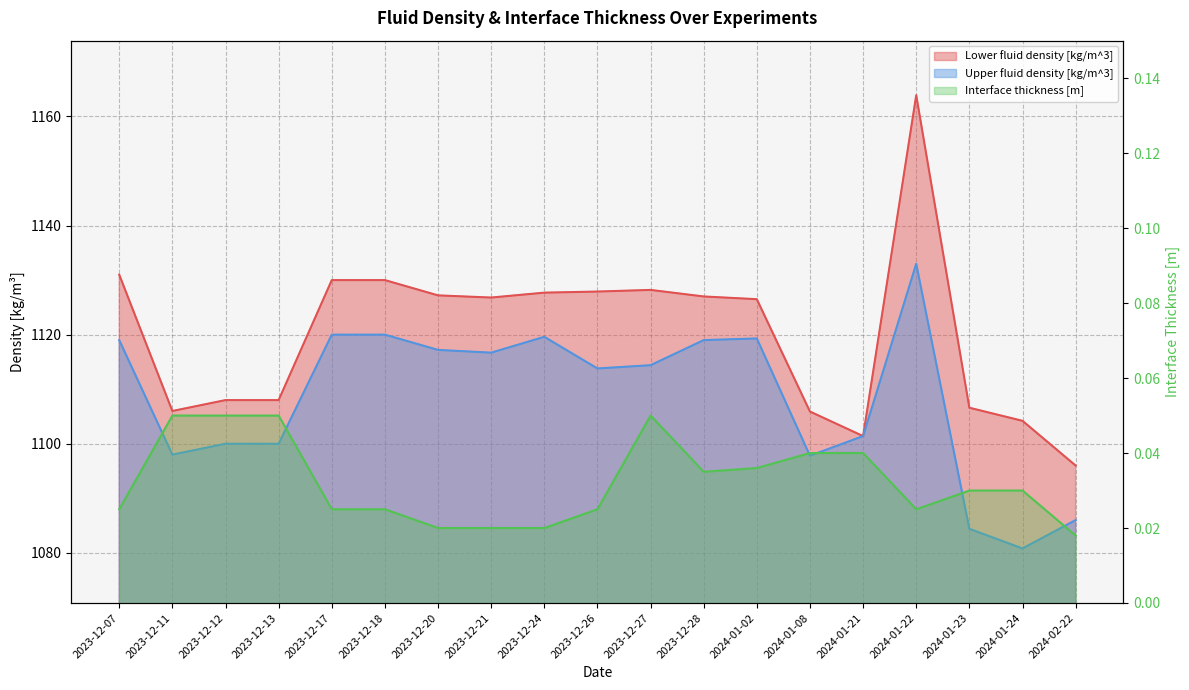

Reading left to right, list all the values displayed in this chart.

Lower fluid density [kg/m^3]: 2023-12-07=1131.0	2023-12-11=1106.0	2023-12-12=1108.0	2023-12-13=1108.0	2023-12-17=1130.0	2023-12-18=1130.0	2023-12-20=1127.2	2023-12-21=1126.8	2023-12-24=1127.7	2023-12-26=1127.9	2023-12-27=1128.2	2023-12-28=1127.0	2024-01-02=1126.5	2024-01-08=1105.9	2024-01-21=1101.4	2024-01-22=1163.9	2024-01-23=1106.6	2024-01-24=1104.2	2024-02-22=1096.0
Upper fluid density [kg/m^3]: 2023-12-07=1119.0	2023-12-11=1098.0	2023-12-12=1100.0	2023-12-13=1100.0	2023-12-17=1120.0	2023-12-18=1120.0	2023-12-20=1117.2	2023-12-21=1116.7	2023-12-24=1119.6	2023-12-26=1113.8	2023-12-27=1114.4	2023-12-28=1119.0	2024-01-02=1119.3	2024-01-08=1097.8	2024-01-21=1101.4	2024-01-22=1133.0	2024-01-23=1084.4	2024-01-24=1080.8	2024-02-22=1086.0
Interface thickness [m]: 2023-12-07=0.0	2023-12-11=0.1	2023-12-12=0.1	2023-12-13=0.1	2023-12-17=0.0	2023-12-18=0.0	2023-12-20=0.0	2023-12-21=0.0	2023-12-24=0.0	2023-12-26=0.0	2023-12-27=0.1	2023-12-28=0.0	2024-01-02=0.0	2024-01-08=0.0	2024-01-21=0.0	2024-01-22=0.0	2024-01-23=0.0	2024-01-24=0.0	2024-02-22=0.0